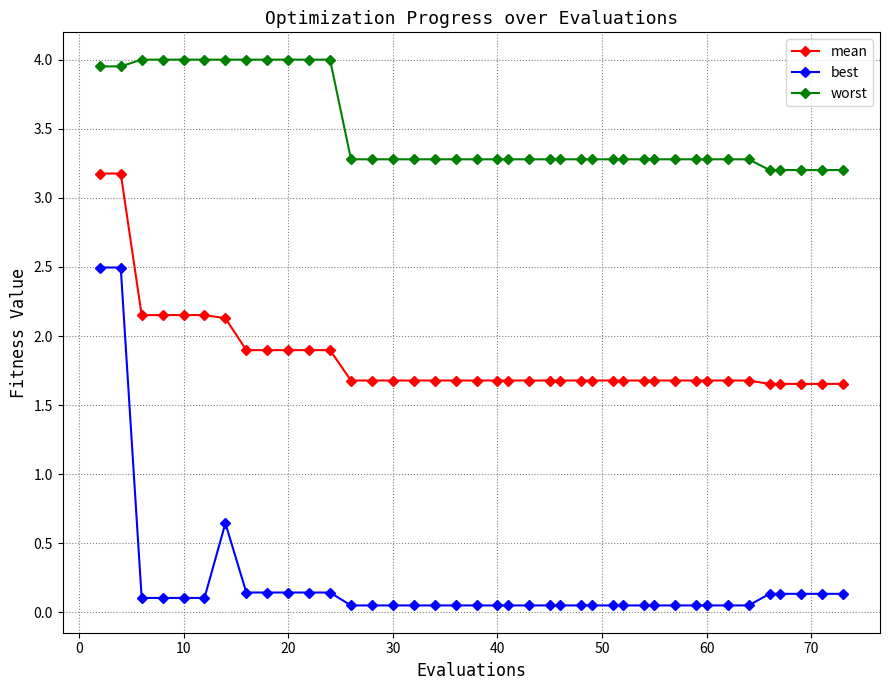

What is the highest value of the best series?

2.5